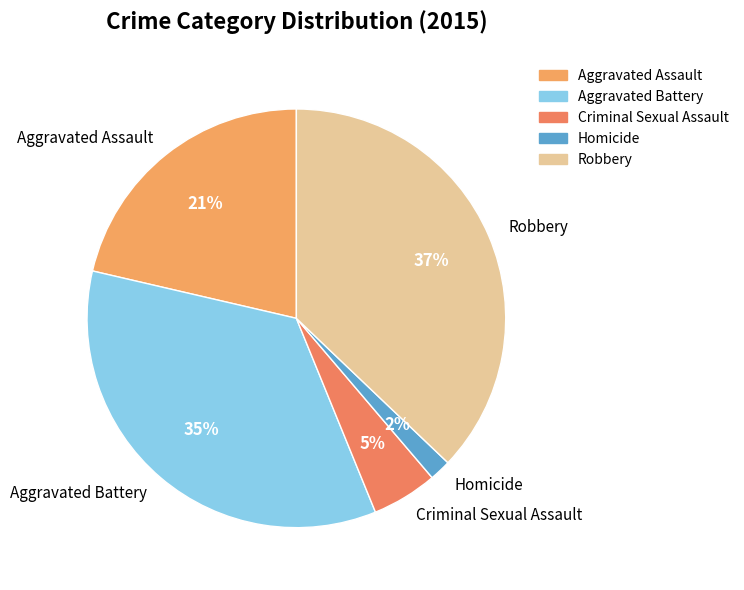

Which has a higher value, Robbery or Aggravated Assault?

Robbery